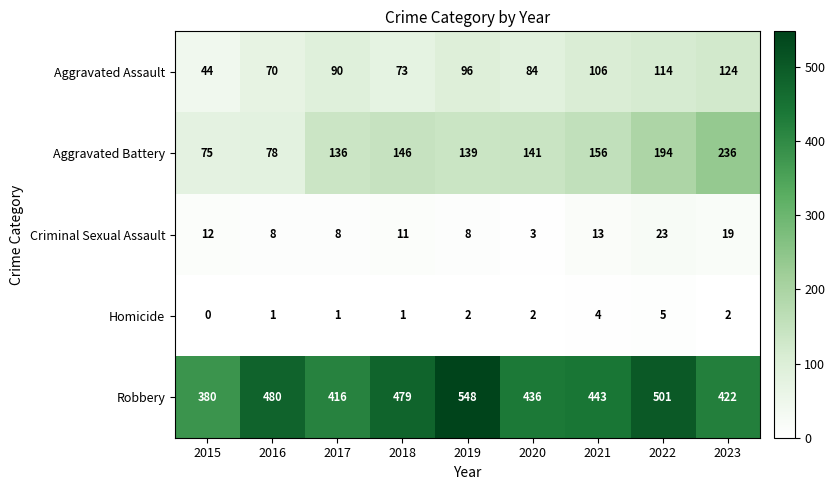

At which label is Robbery closest to 464?

2018